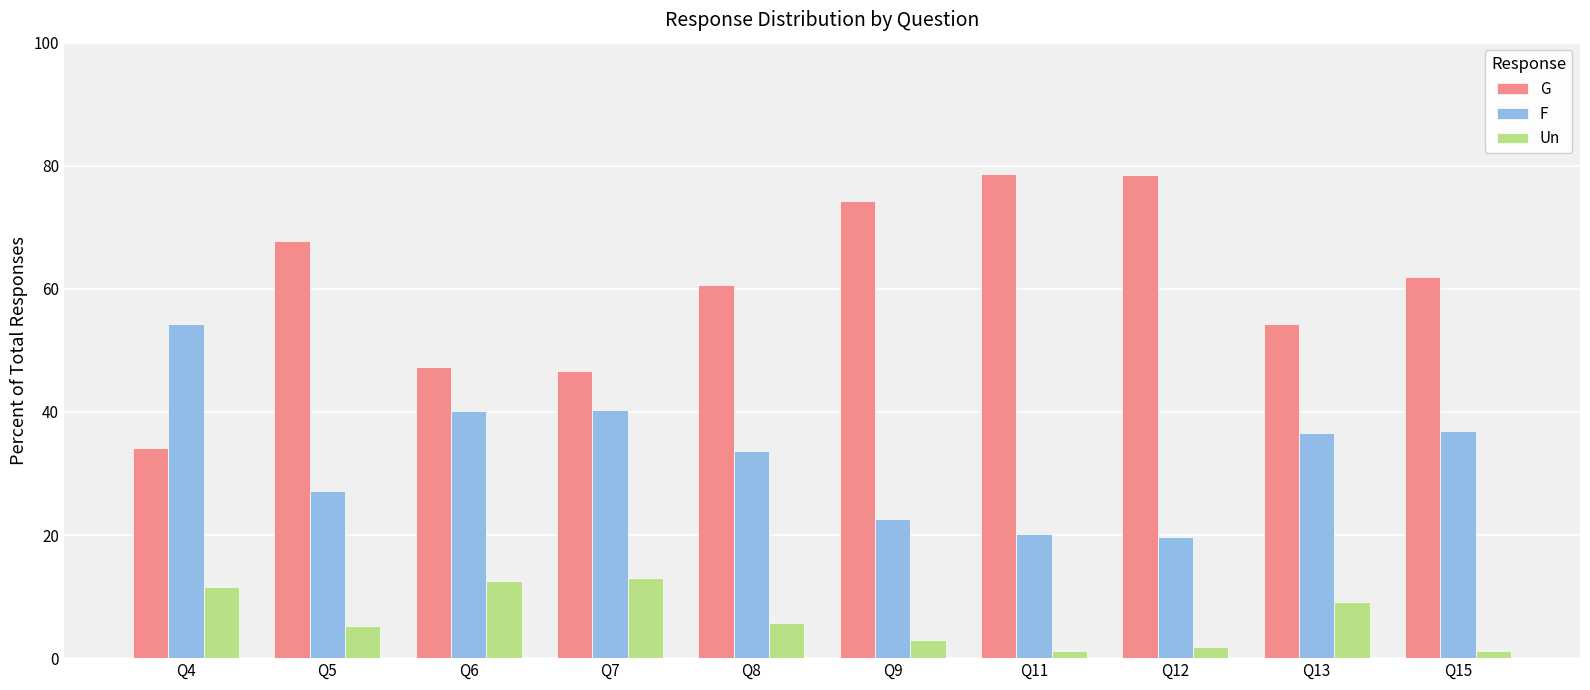

Count the number of data series in this chart.

3